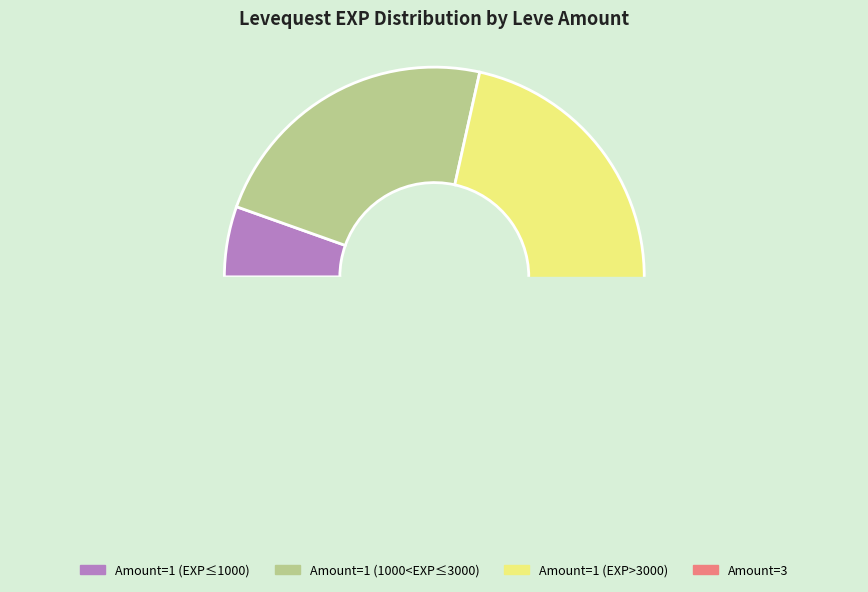

Does any single category account for the majority?

No